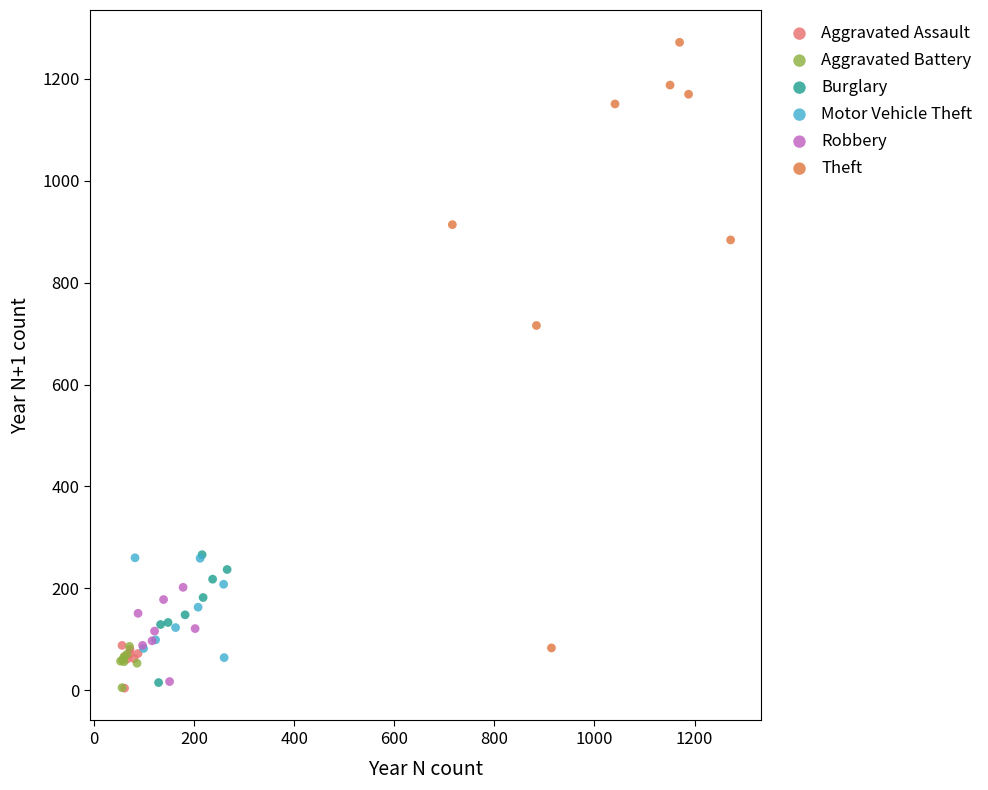

Which series has the largest Y range (max minus min)?

Theft